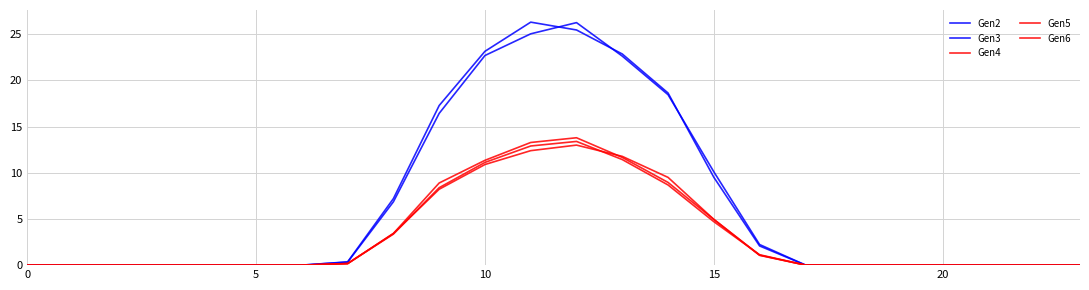

What is the value of the Gen5 point at the 9th from the left?

3.4